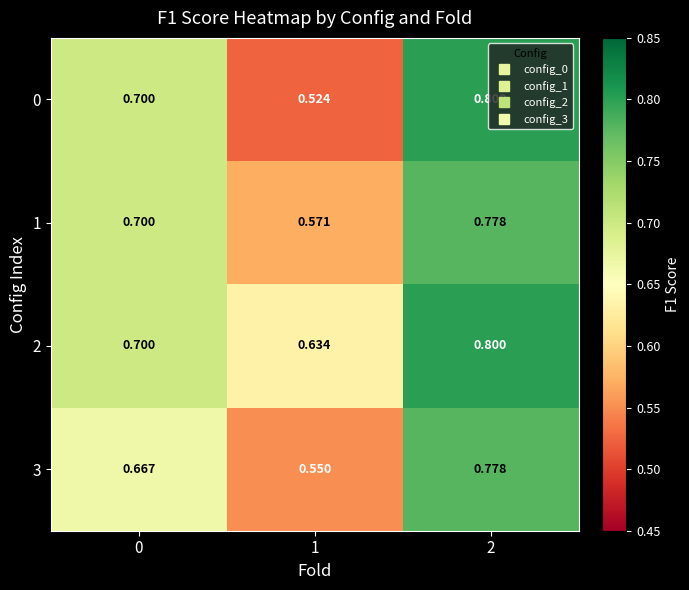

Is the value of 1 at 0 greater than the value of 3 at 2?

No